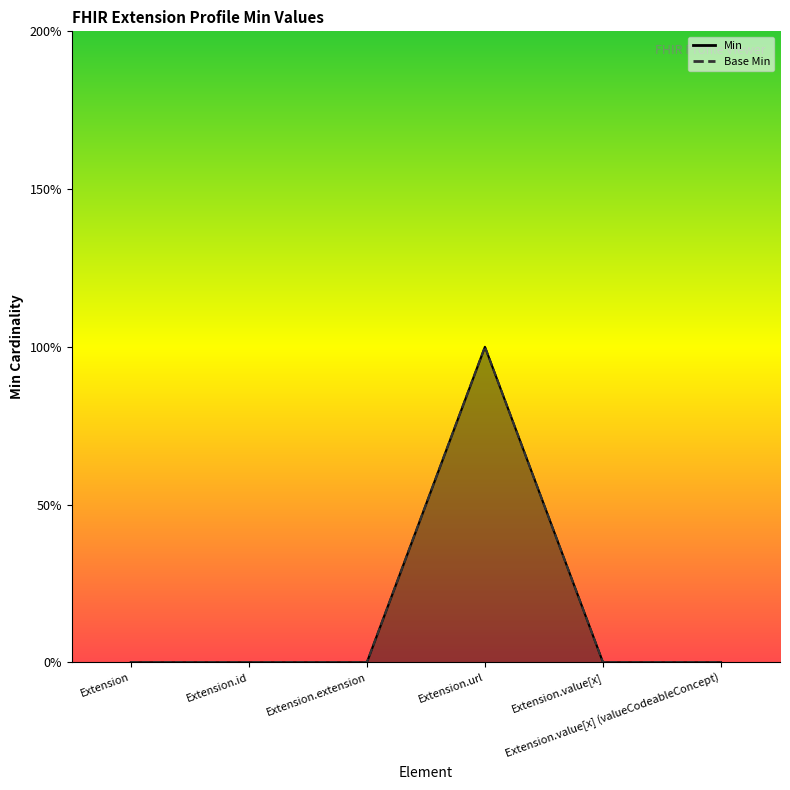

Does the chart have visible grid lines?

No